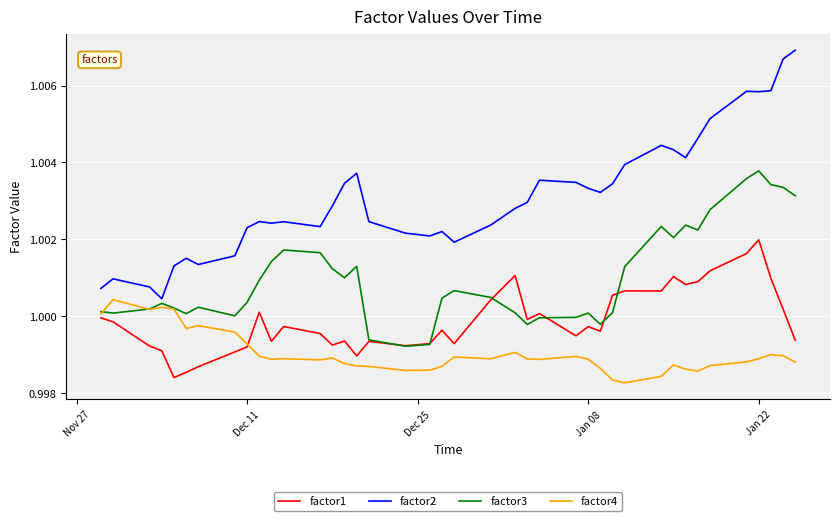

True or false: factor1 and factor2 cross at least once.

False